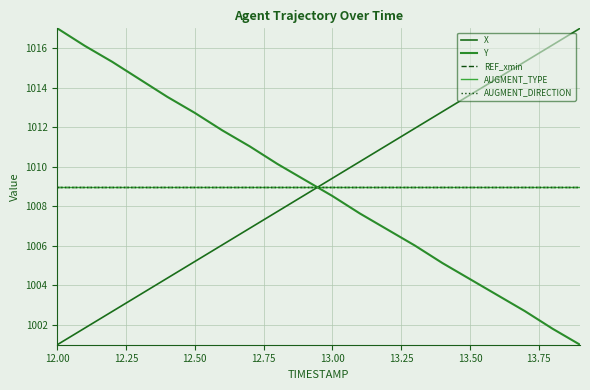

Where is AUGMENT_DIRECTION nearest to the value 1009?

12.00